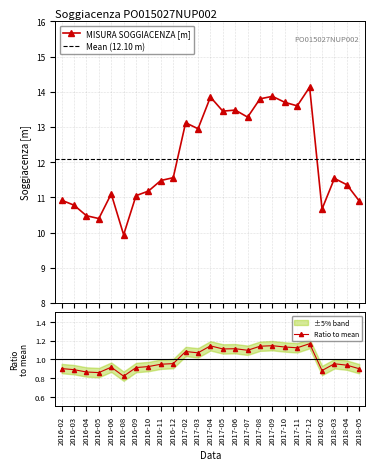

The chart shows a value of 7.2 at 2018-03. True or false?

False